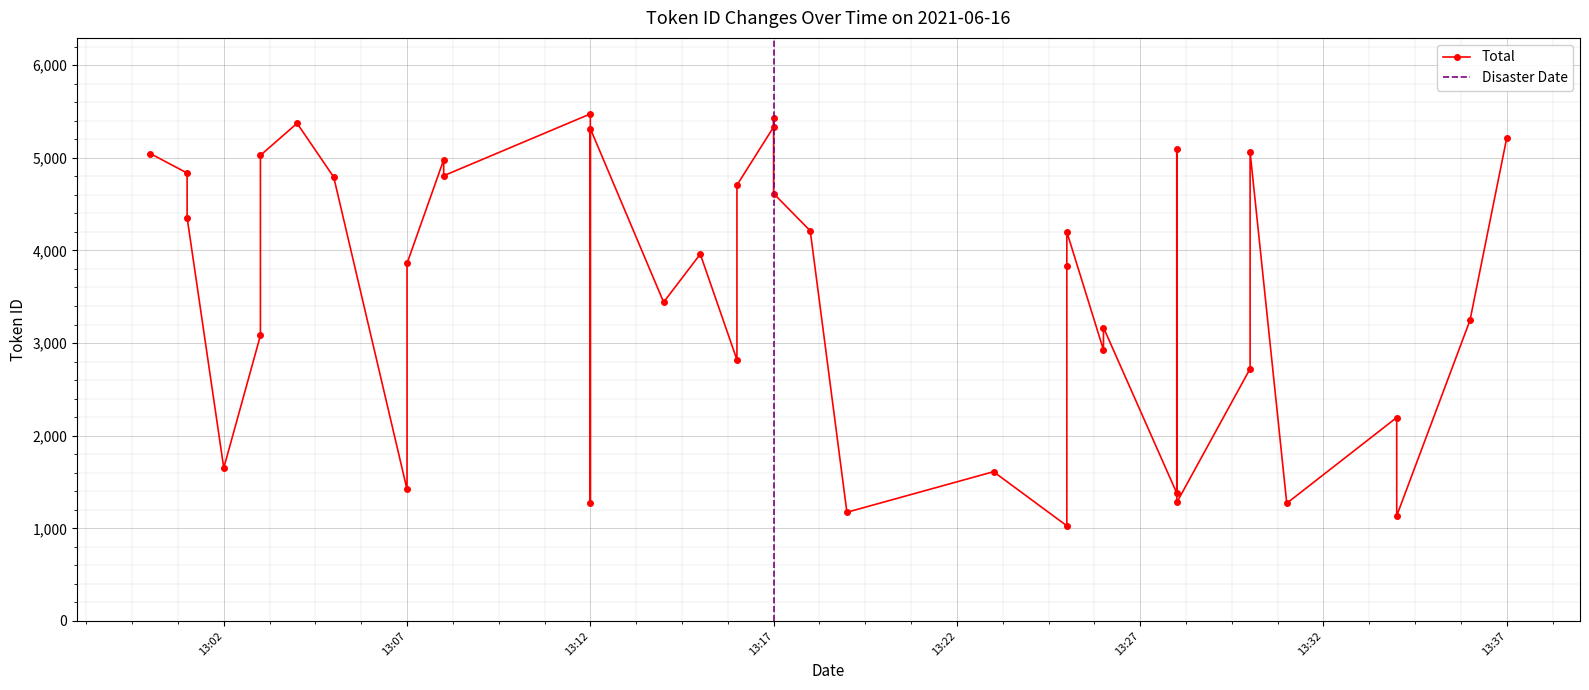

Reading left to right, what are all the values shown in this chart?

5044	4835	4353	1651	3082	5026	5372	4791	1419	3860	4978	4806	5473	1271	5315	3441	3960	2819	4704	5332	5434	4614	4211	1173	1611	1027	3831	4200	2925	3167	1379	5096	1279	2723	5061	1270	2196	1135	3247	5211